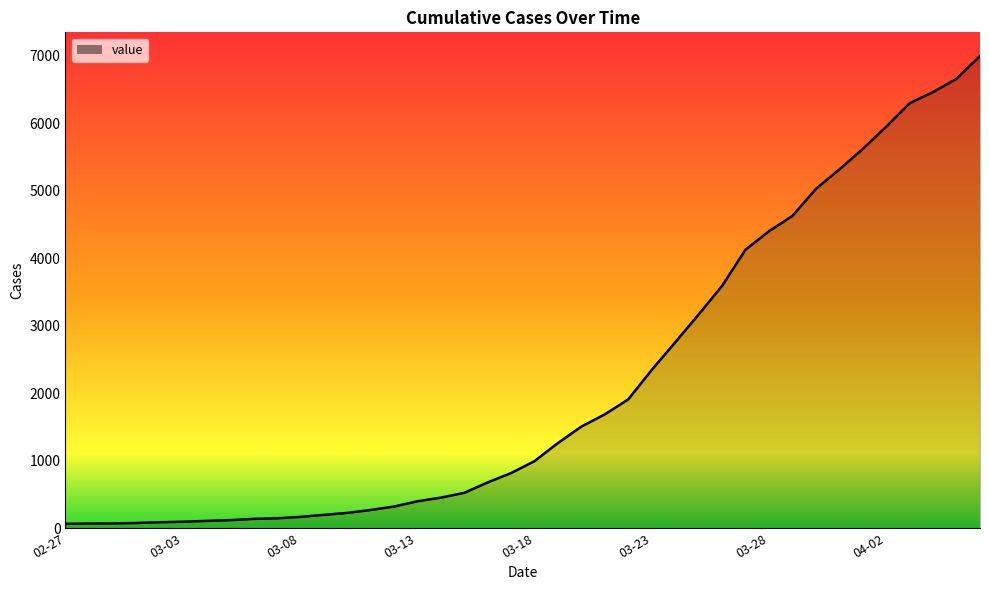

What is the maximum value shown in the chart?

6994